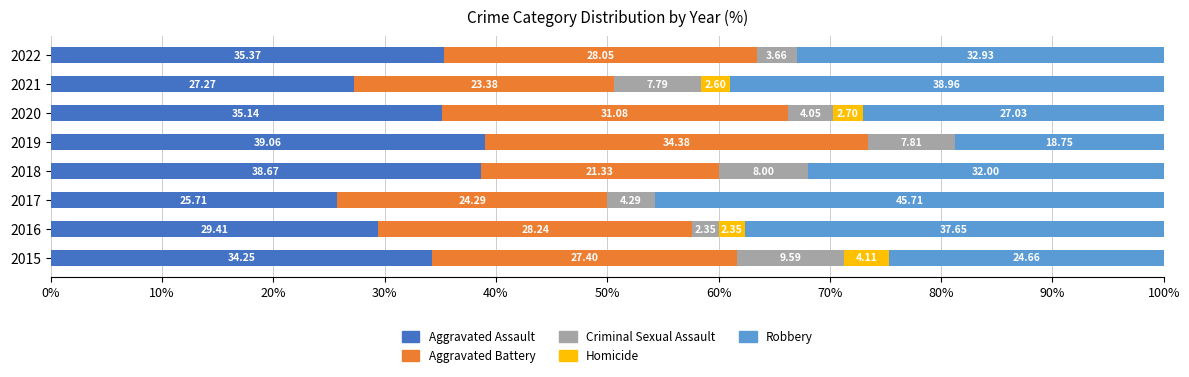

What is the total value across all series at 2016?

100.0